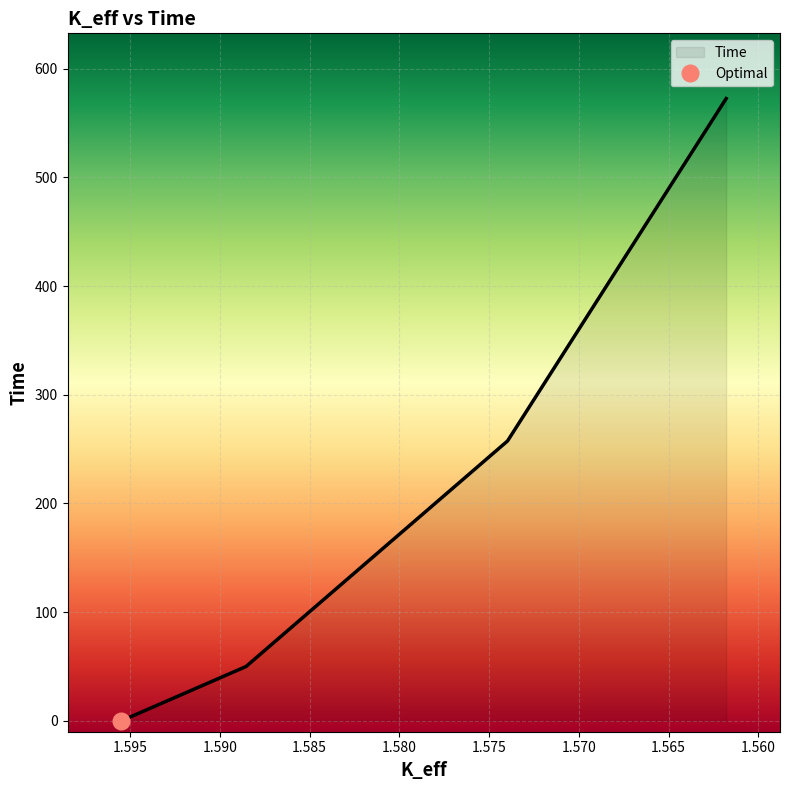

Is it true that the value at 1.59549074 is 261.2?

False